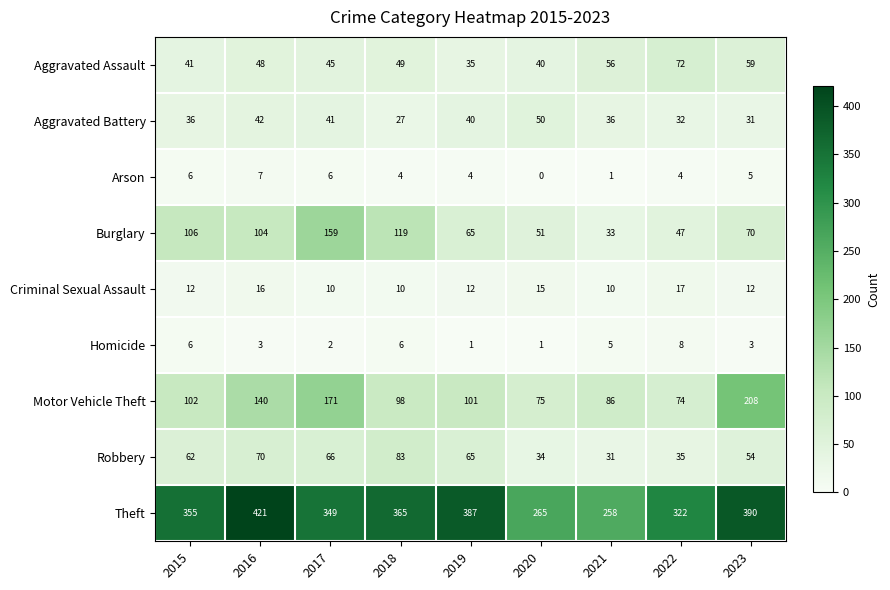

The Robbery series shows 35 at 2022. True or false?

True